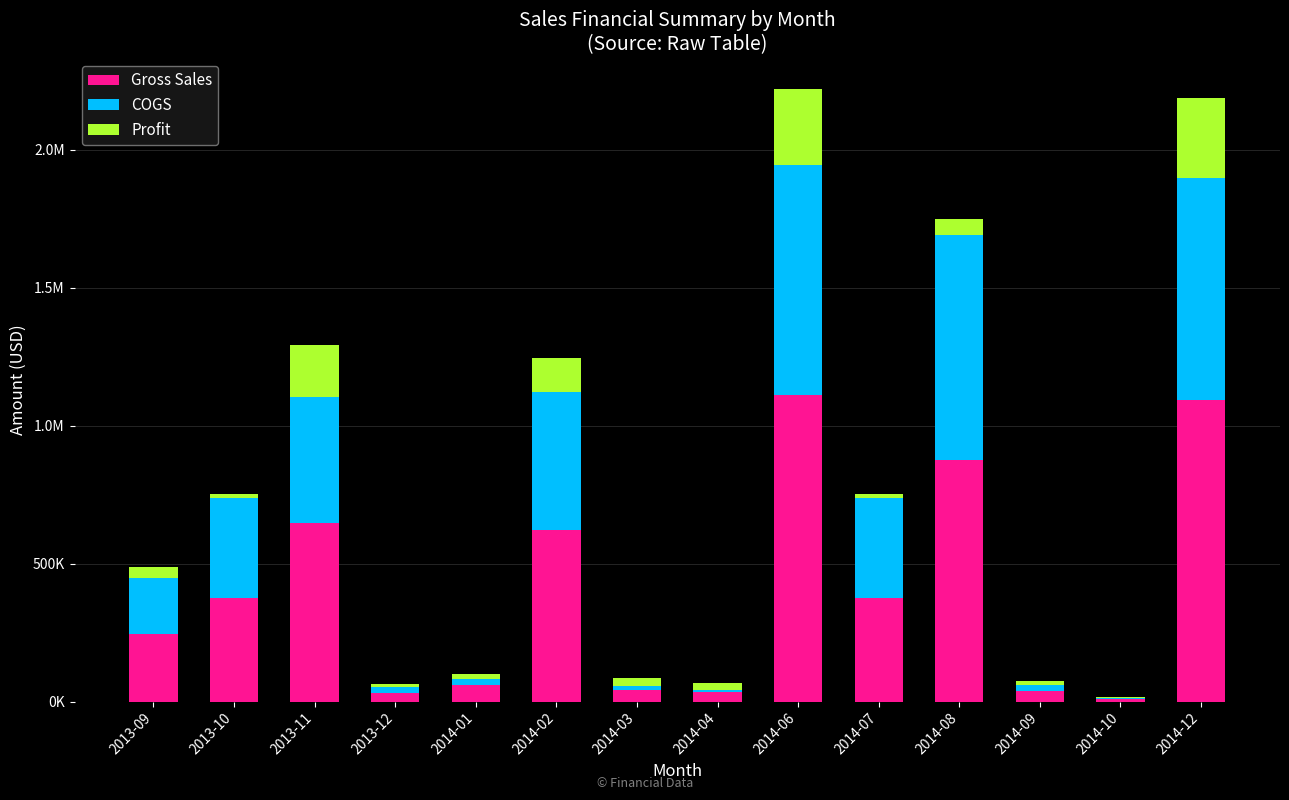

What are all the series names shown in the legend?

Gross Sales, COGS, Profit